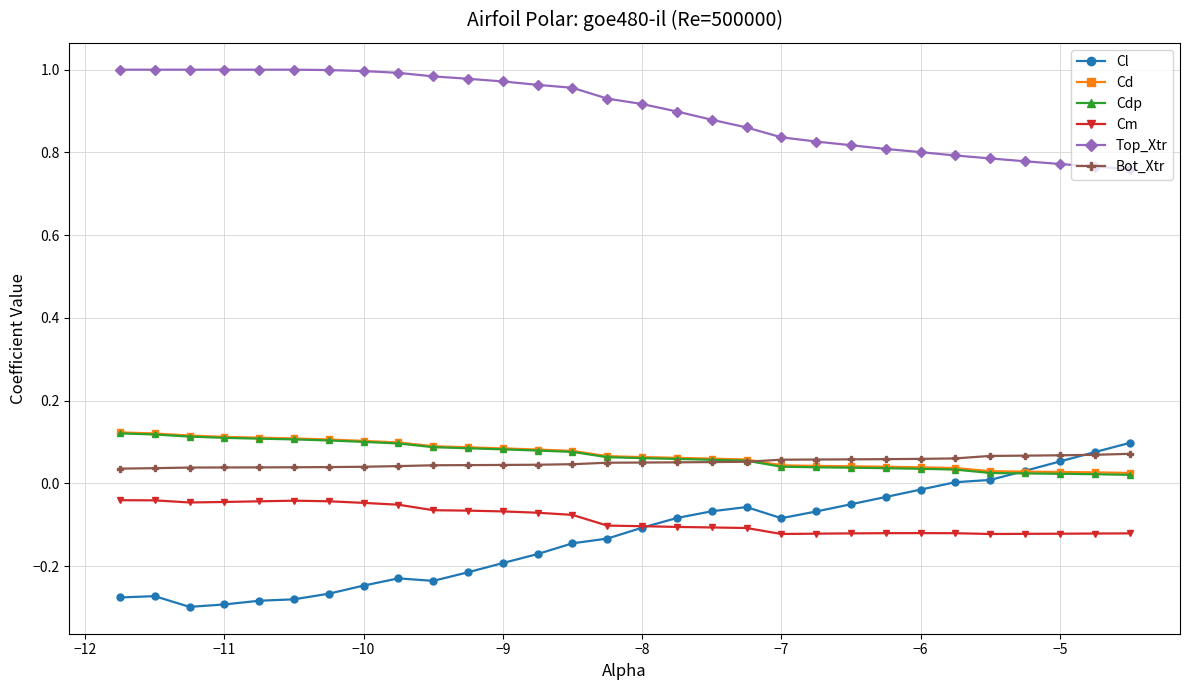

True or false: Cm has more than 0 interior local peaks.

True